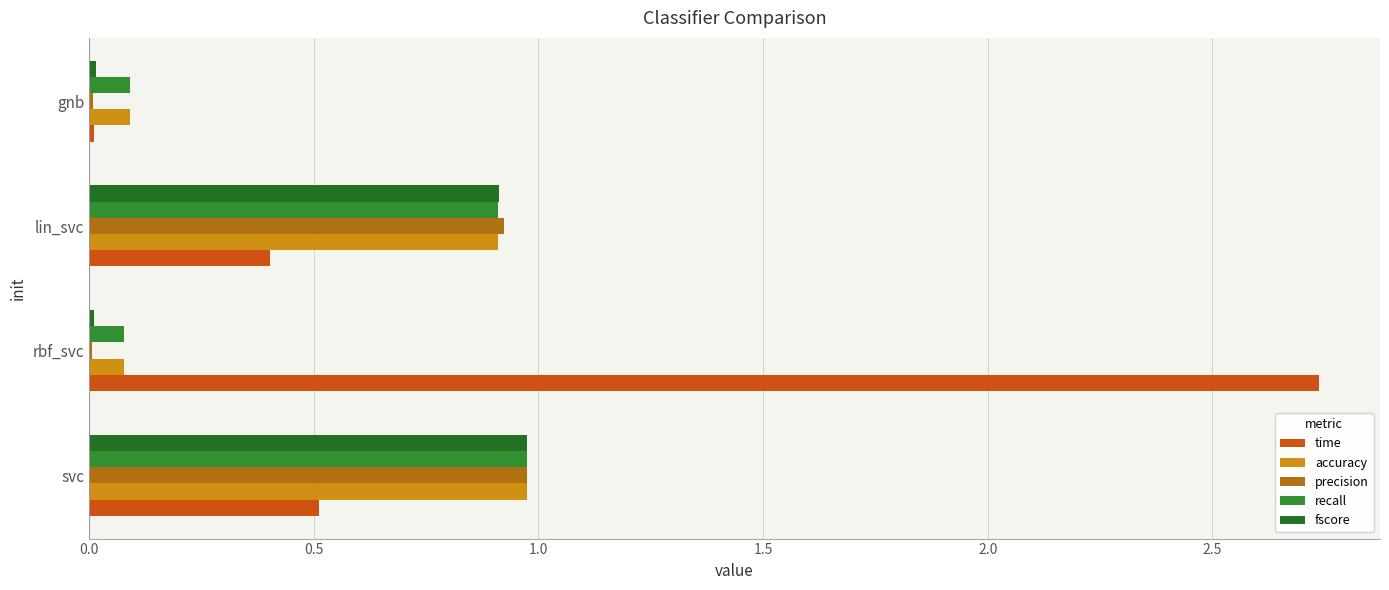

The value of fscore at rbf_svc is 0.0. True or false?

True